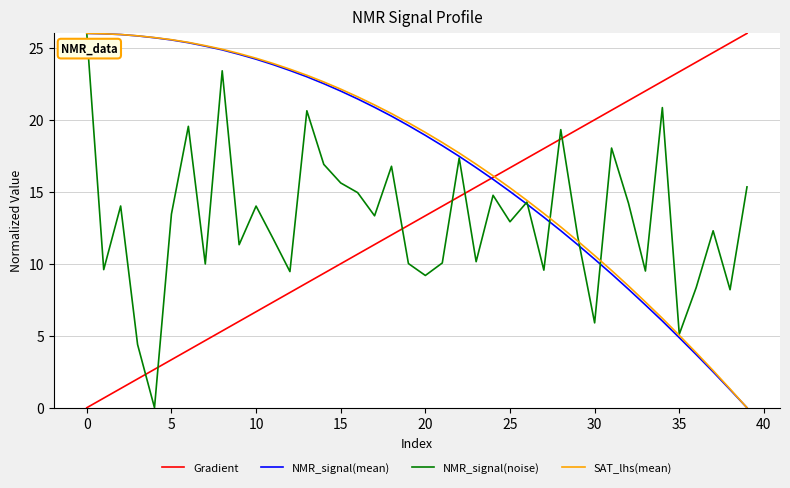

How many intersections are there between Gradient and NMR_signal(noise)?

7